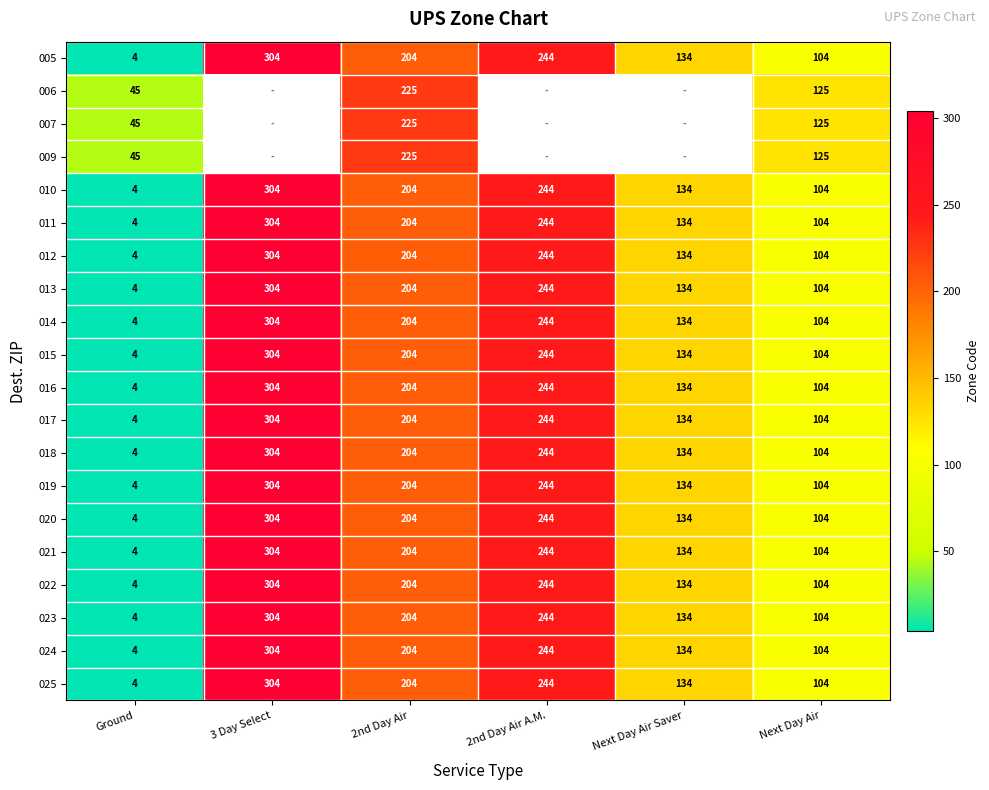

How many 015 values are between 104 and 244?

4